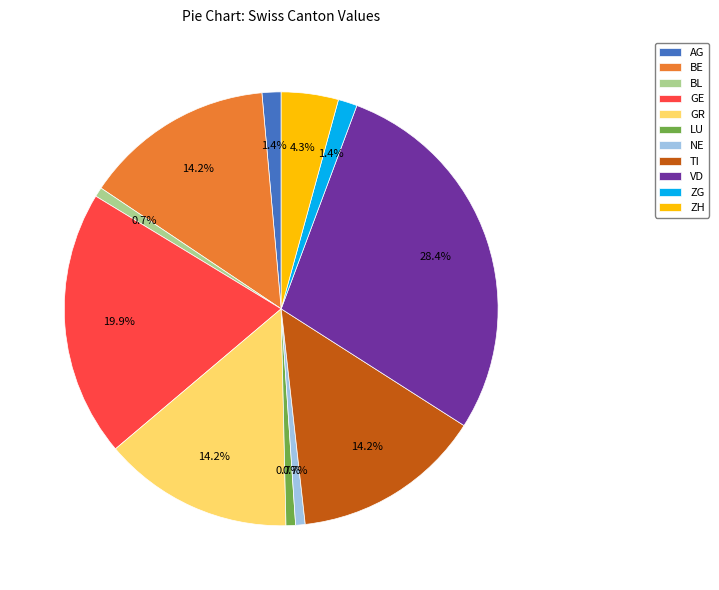

Between NE and ZH, which is larger?

ZH